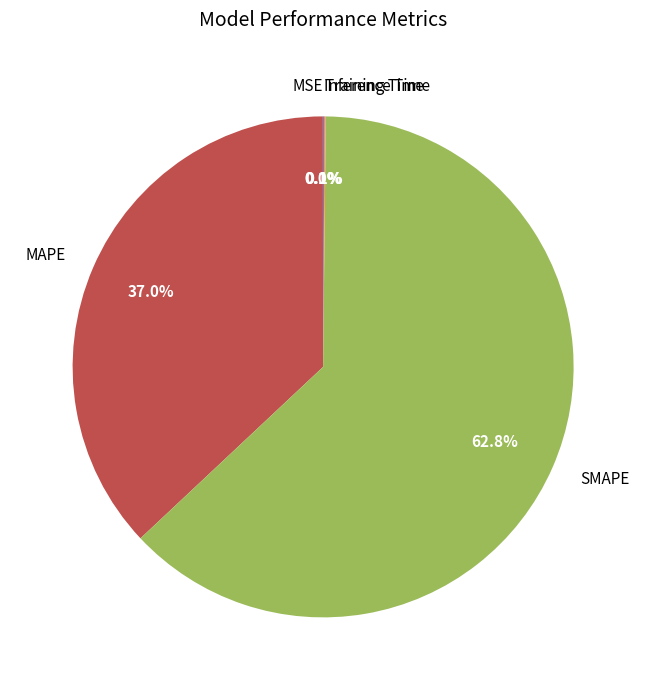

Do SMAPE and MAPE together represent more than half of the pie?

Yes